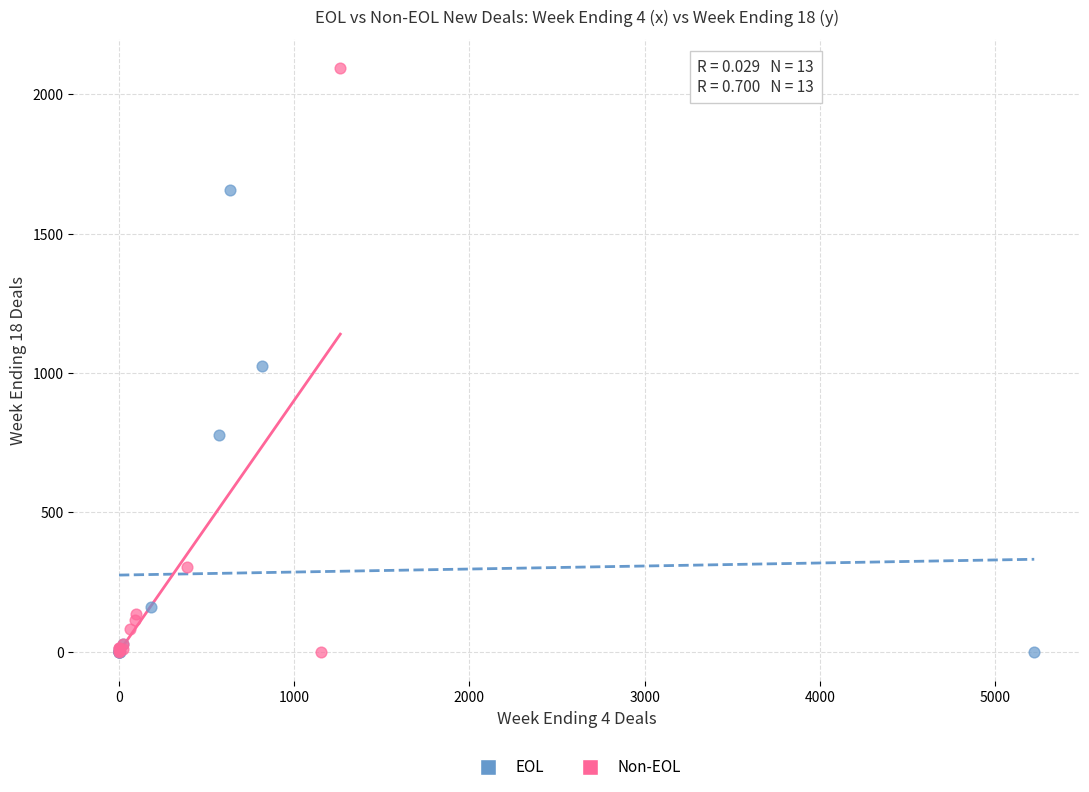

Which series has the widest spread of Y values?

Non-EOL